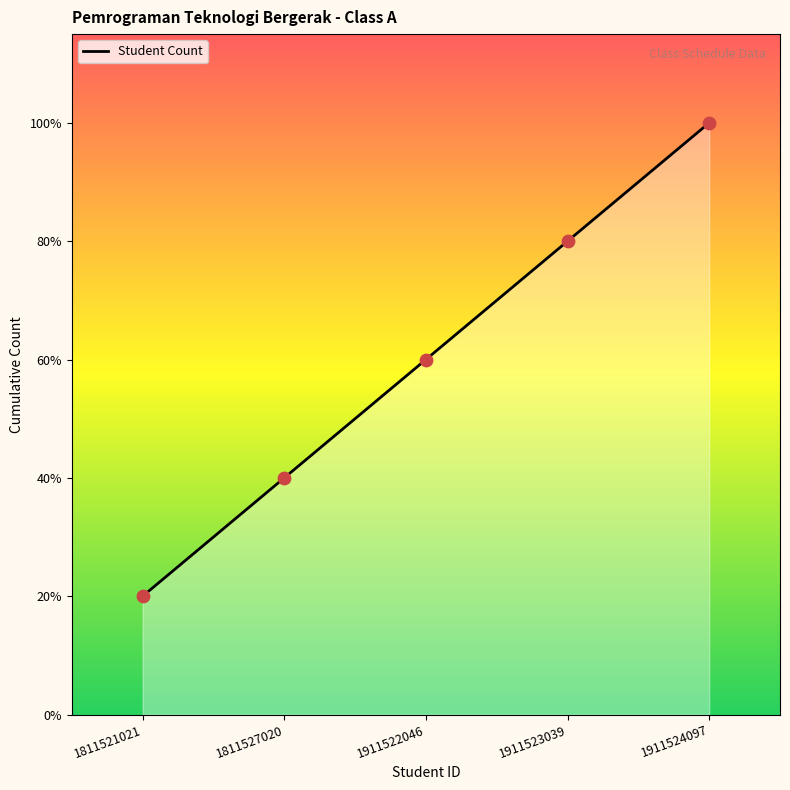

Approximately how many times larger is the value at 1811527020 compared to 1911522046?

0.7